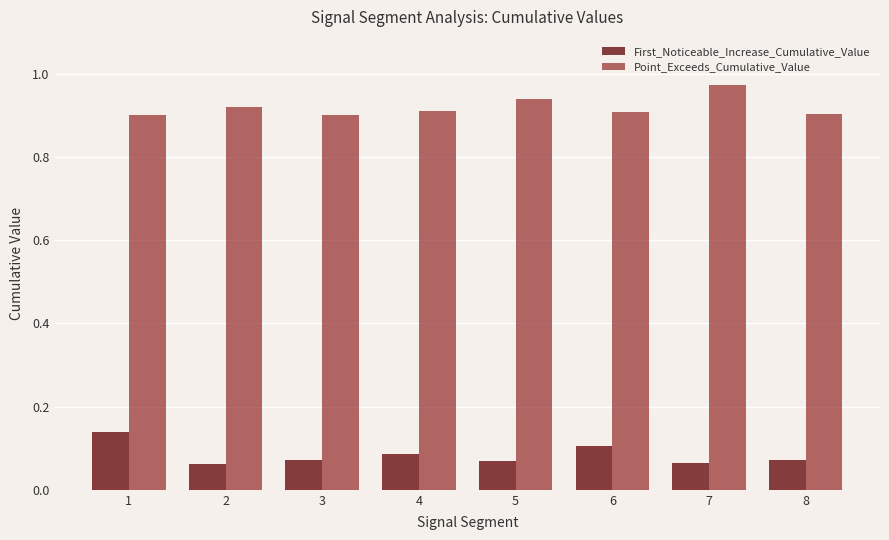

How many groups of bars are there?

8